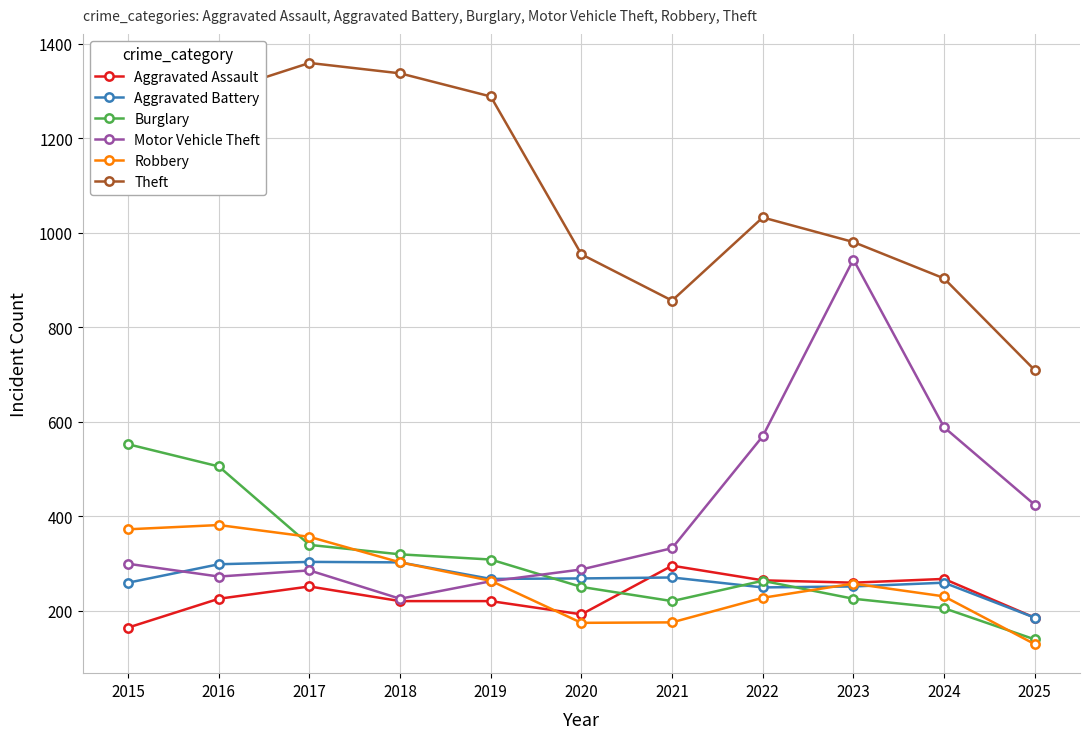

Where do Burglary and Robbery first cross each other?

2016 and 2017